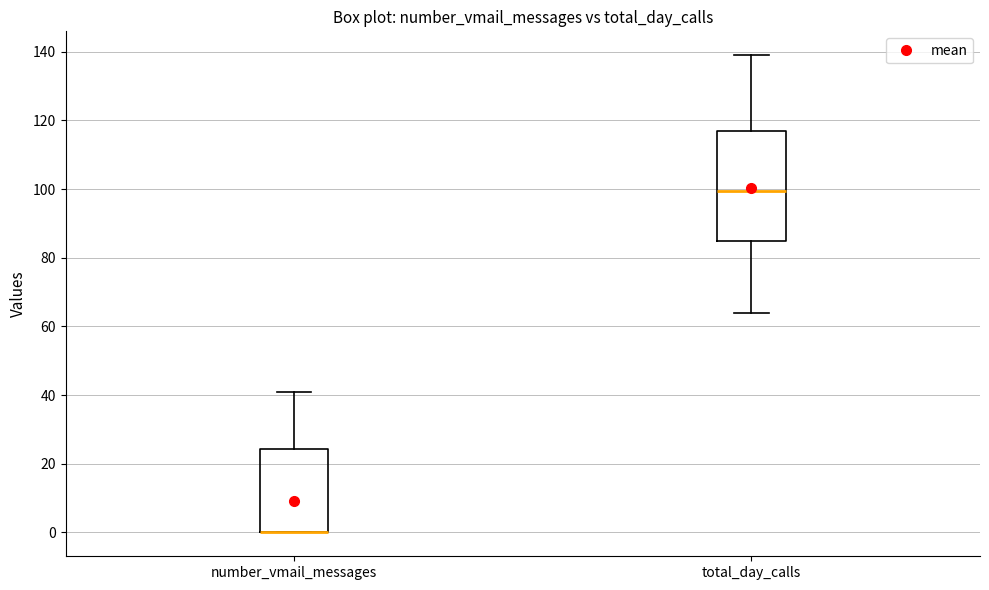

Which box is the tallest, from its lower edge to its upper edge?

total_day_calls